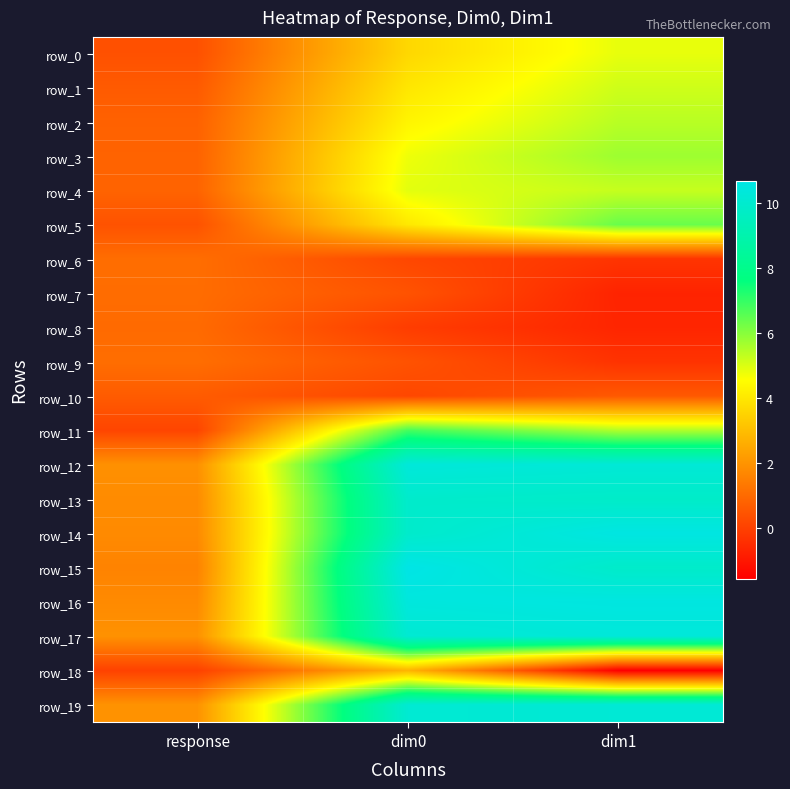

Is the value of row_11 at response greater than the value of row_3 at dim0?

No